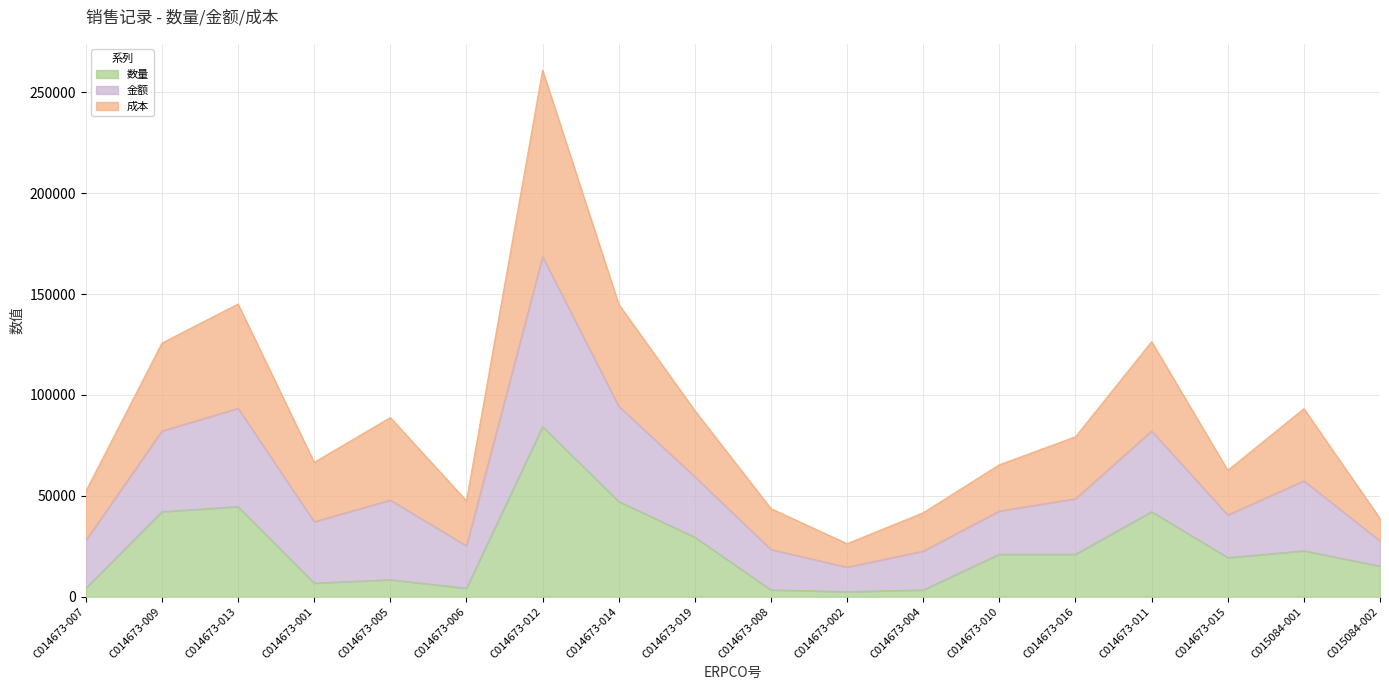

What is the lowest value of the 数量 series?

2528.1